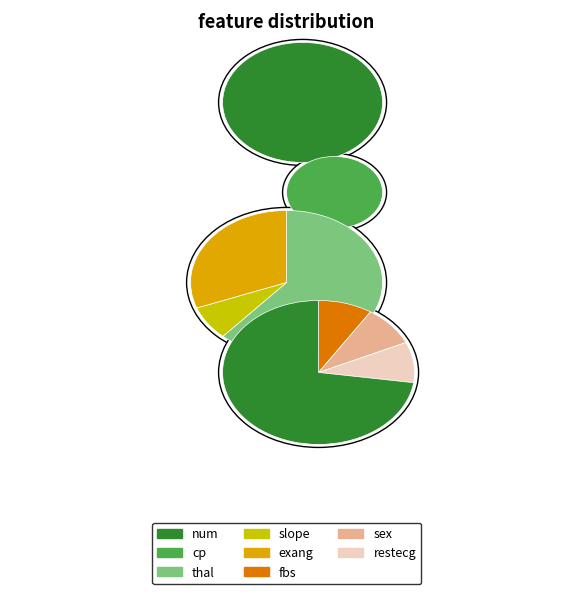

Does fbs account for over 50% of the chart?

No